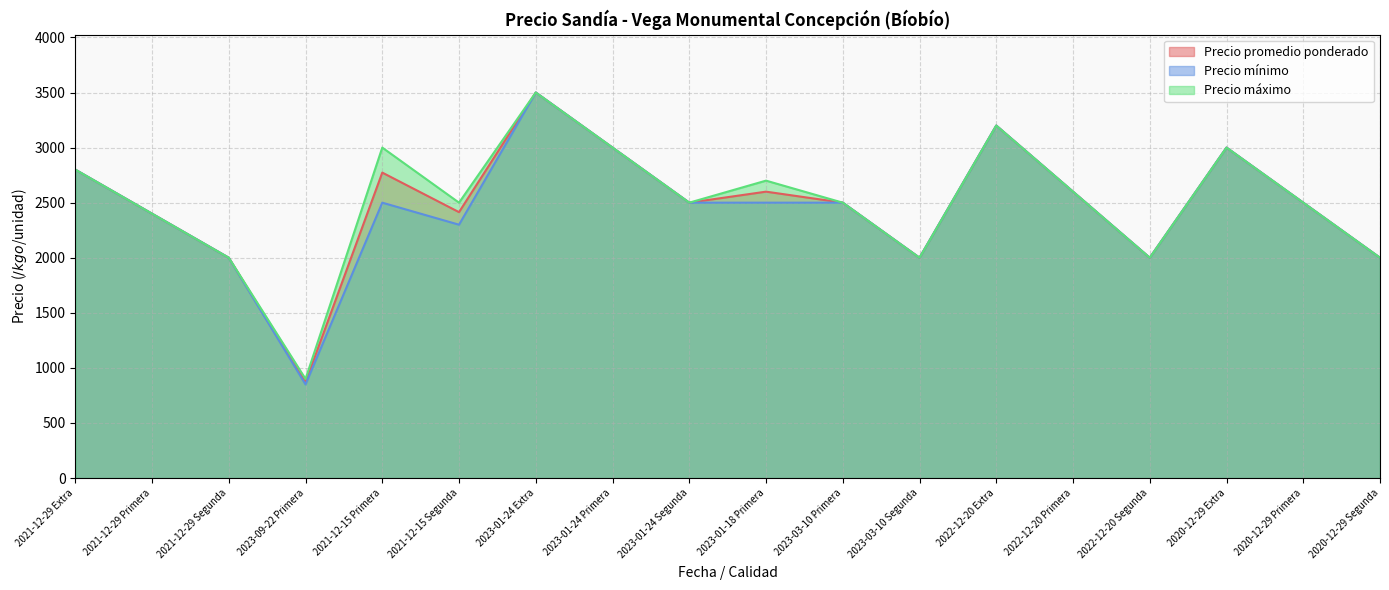

True or false: Precio promedio ponderado and Precio mínimo intersect in this chart.

False